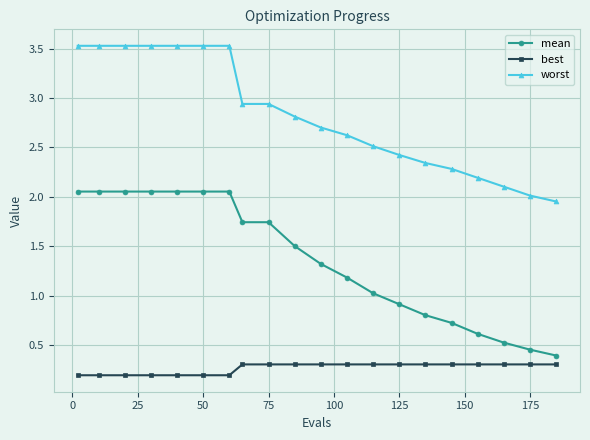

What is the minimum value for mean?

0.4